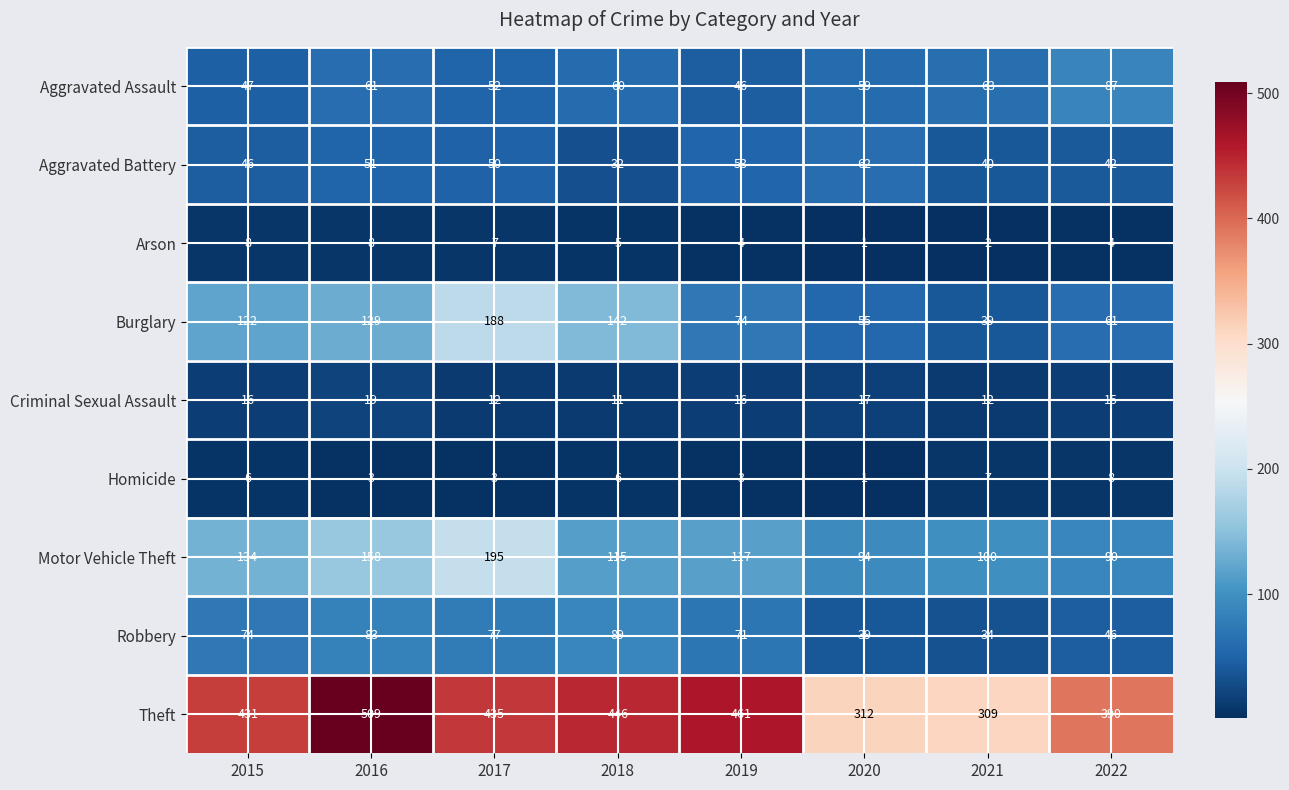

What is the difference between the maximum and minimum values in the Homicide series?

7